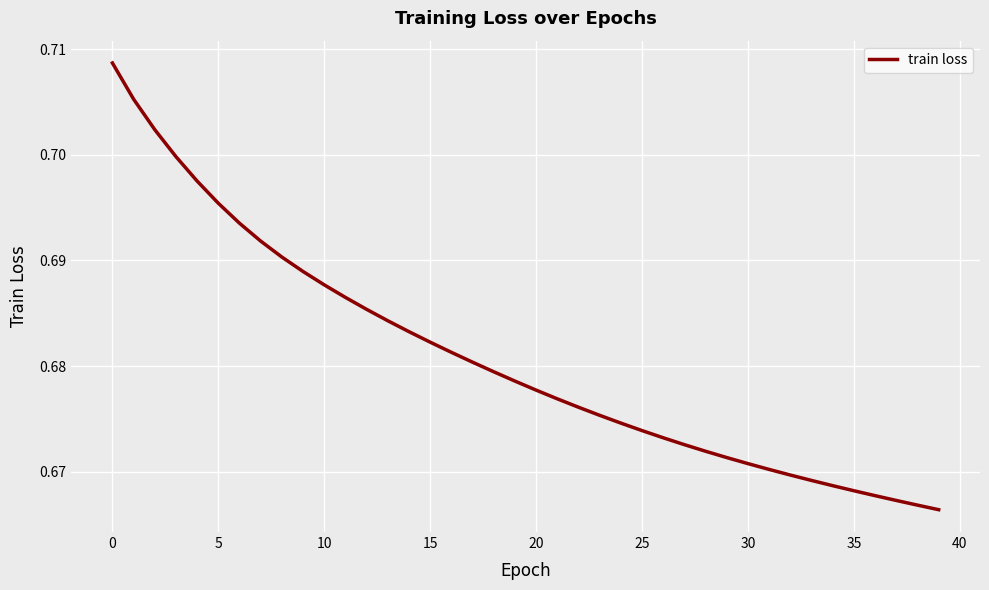

At which category does the chart reach its minimum across all series?

39